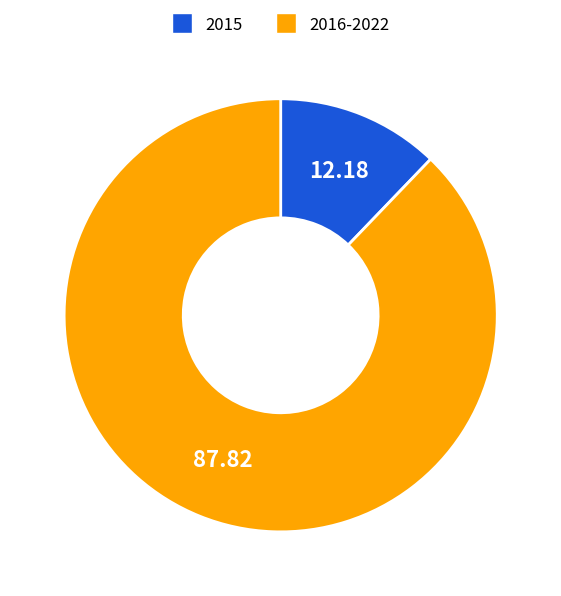

Is there a majority slice in this chart?

Yes